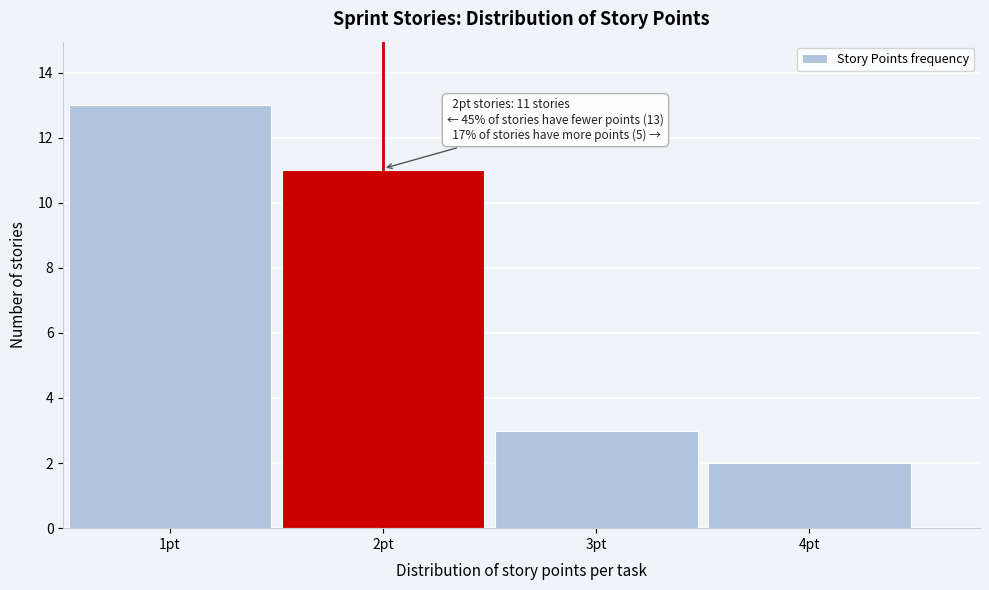

Over which range of the x-axis is the bar tallest?

0.5 to 1.5